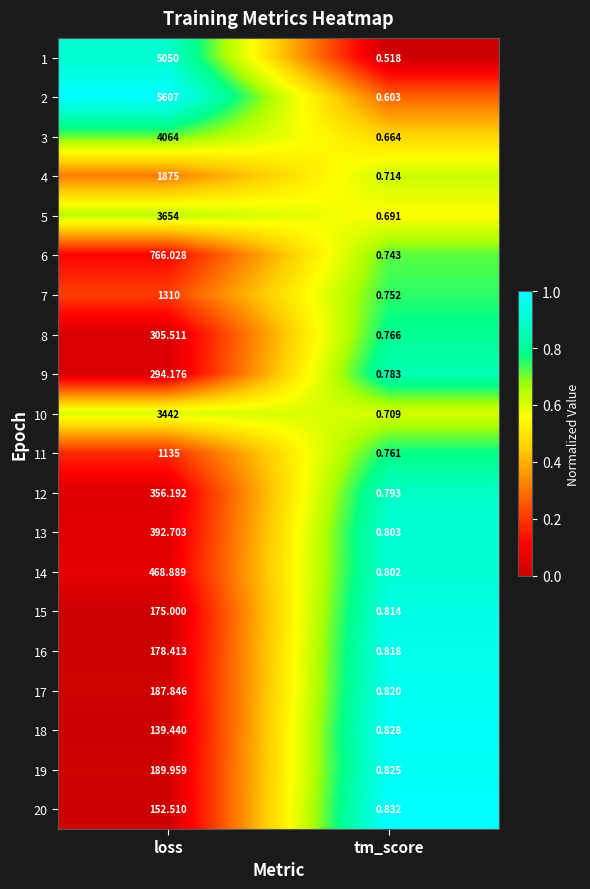

At loss, list the series in order from largest to smallest.

2, 1, 3, 5, 10, 4, 7, 11, 6, 14, 13, 12, 8, 9, 19, 17, 16, 15, 20, 18